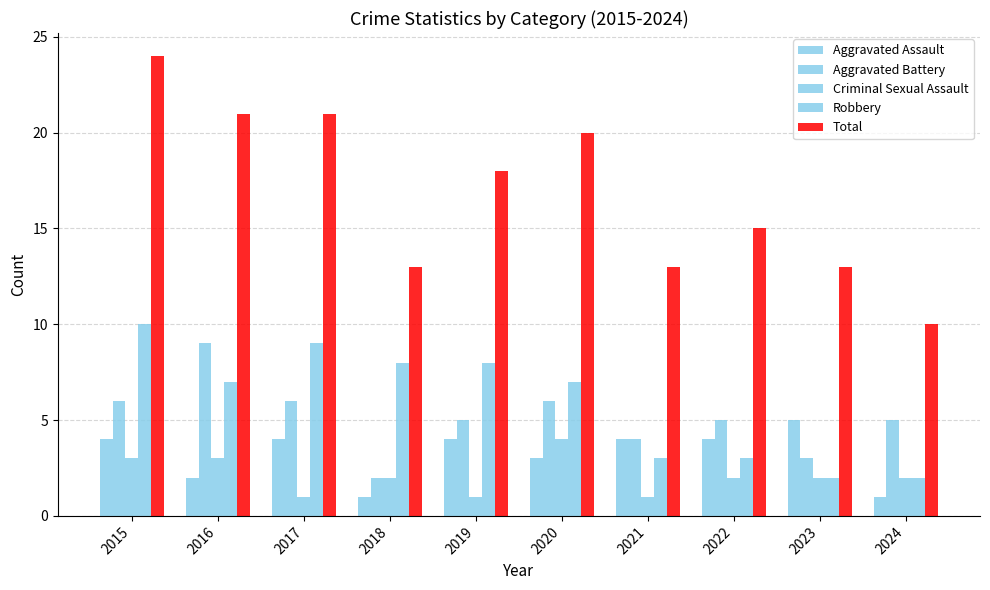

How many groups of bars are there?

10